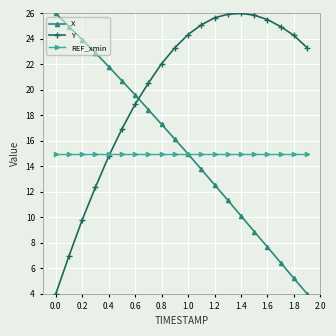

What is the value of the Y point at the 18th from the left?

25.0